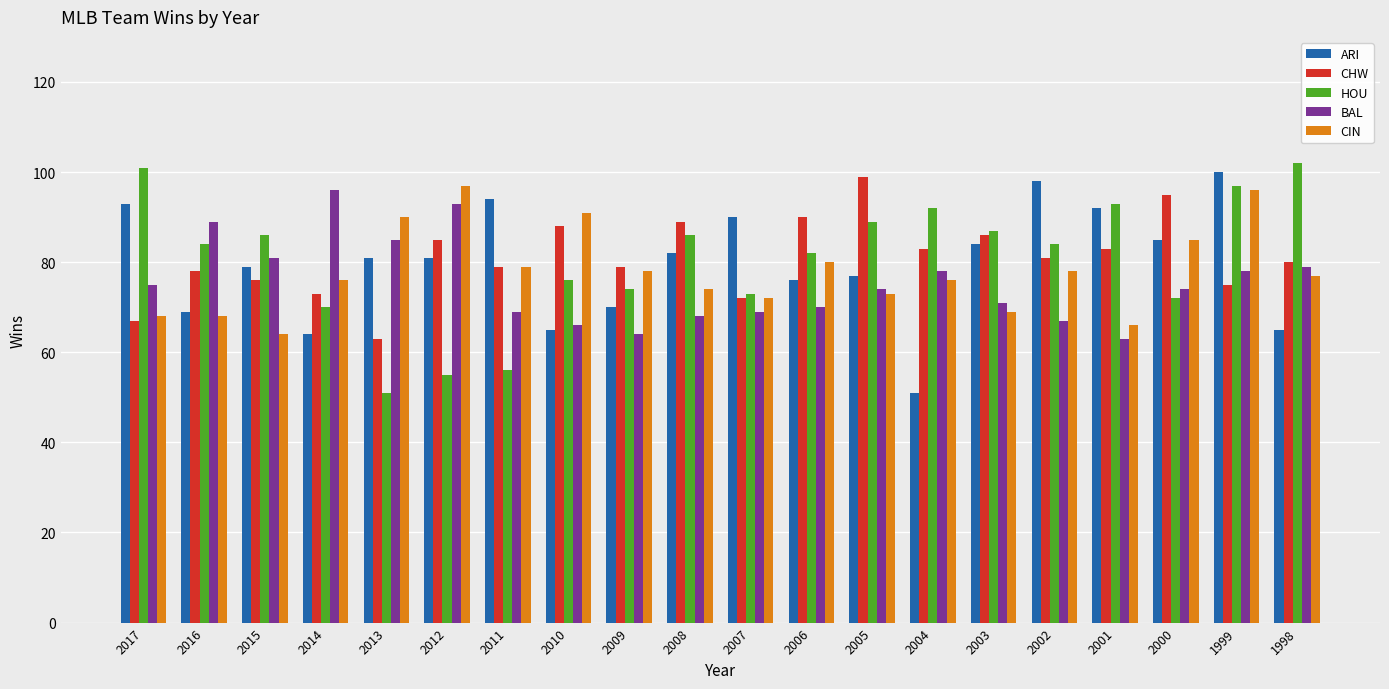

The value of CHW at 1999 is 106. True or false?

False